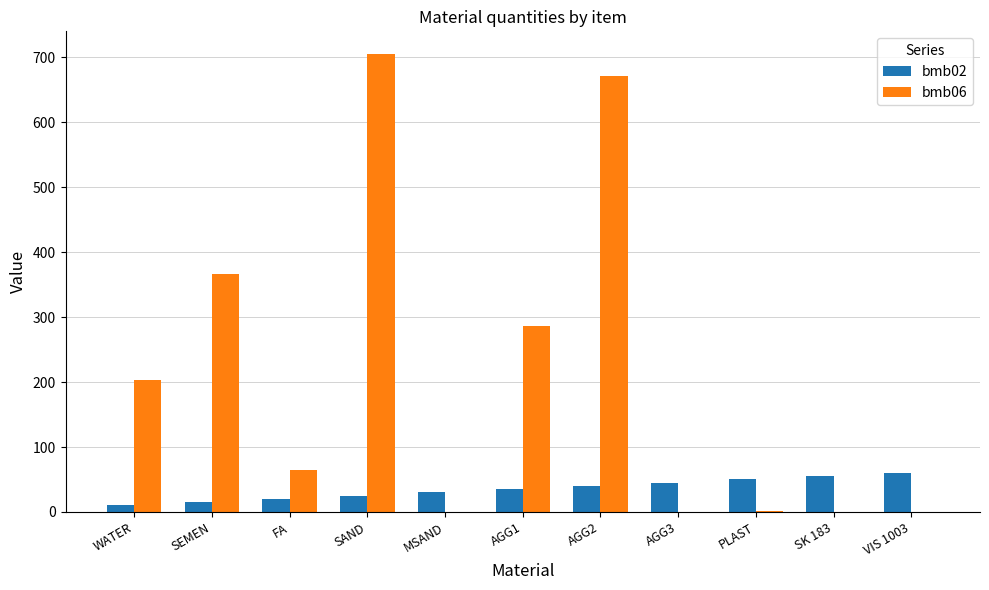

True or false: bmb06 has a value of 204.0 at WATER.

True